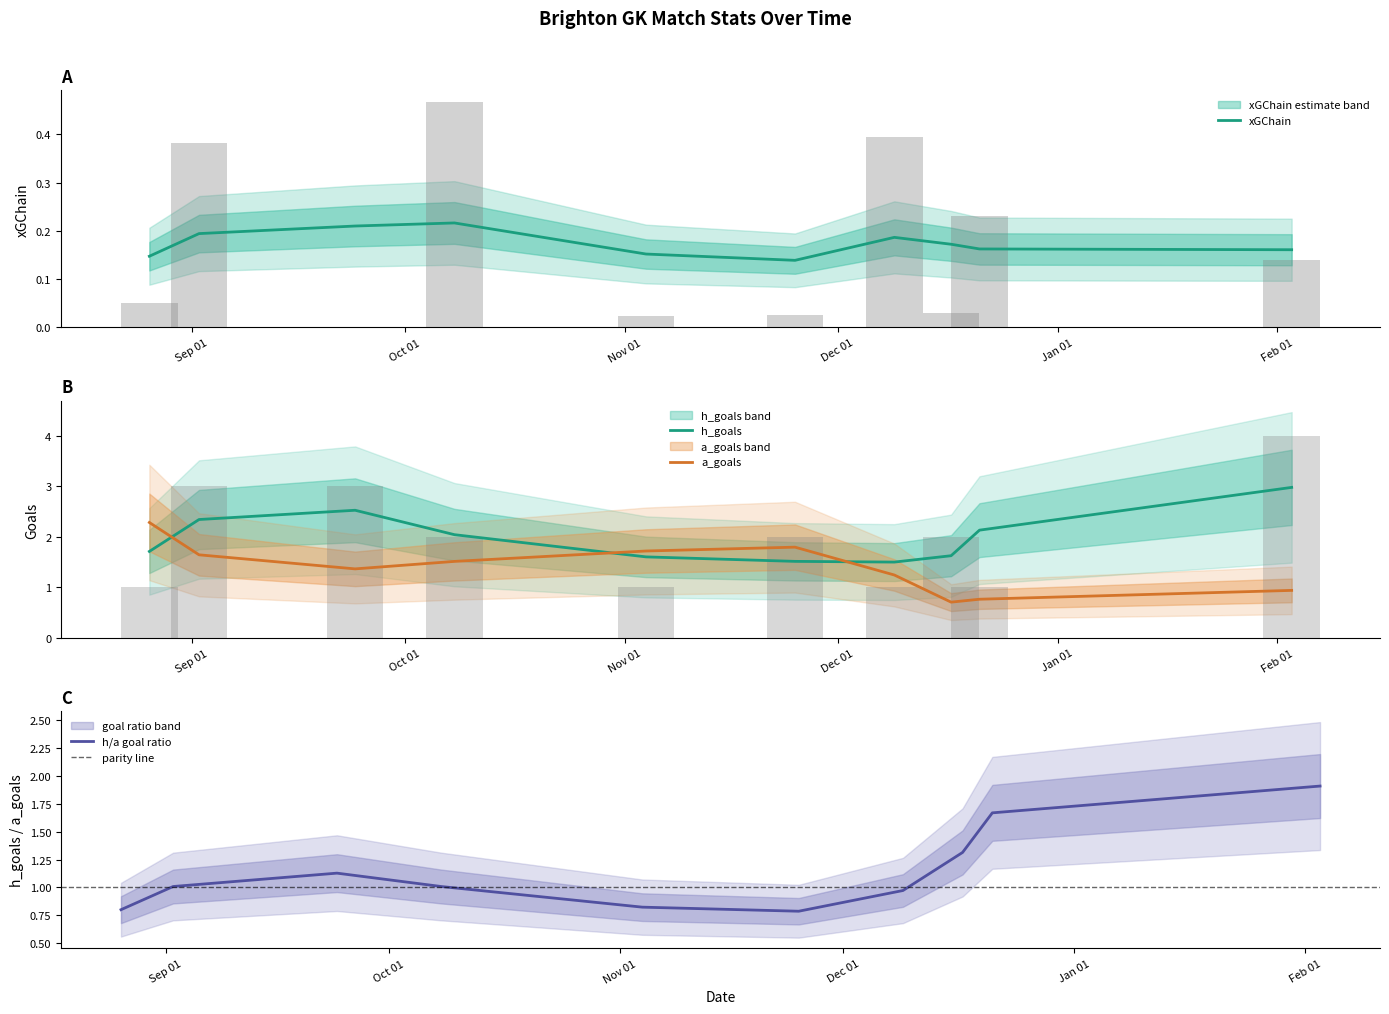

Which series has the widest spread of values?

h_goals